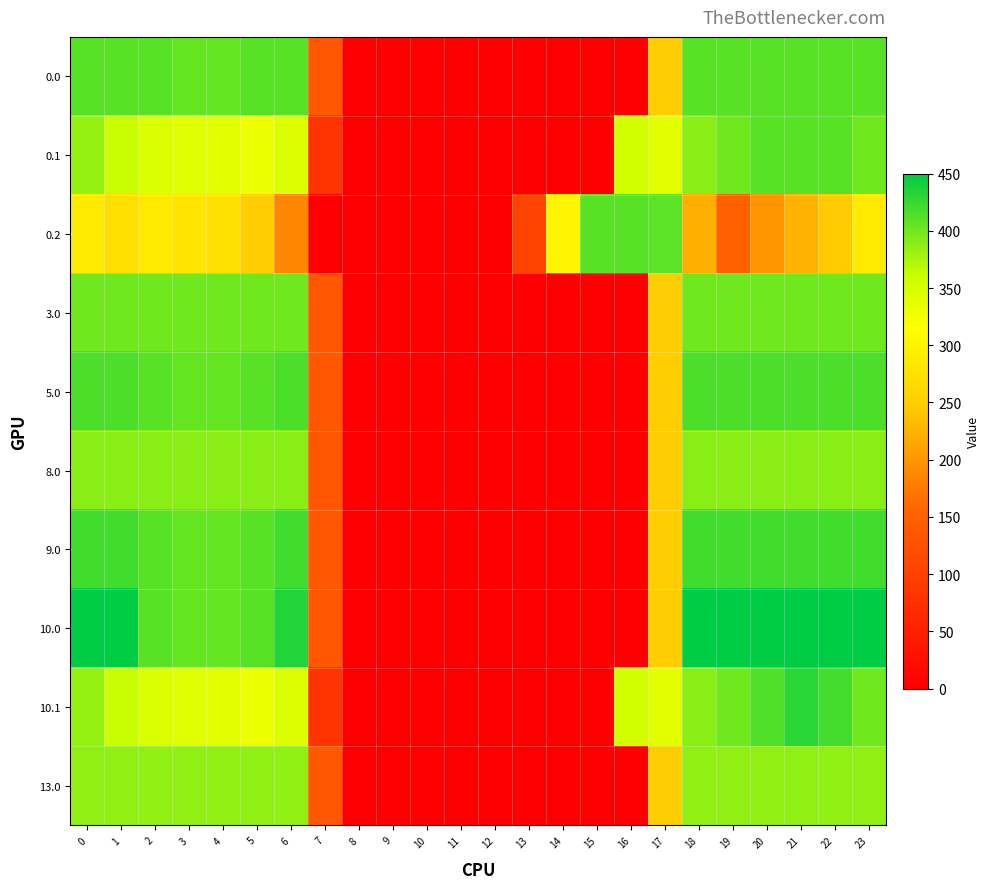

Rank the series at 9 from lowest to highest value.

0.0, 0.1, 0.2, 3.0, 5.0, 8.0, 9.0, 10.0, 10.1, 13.0